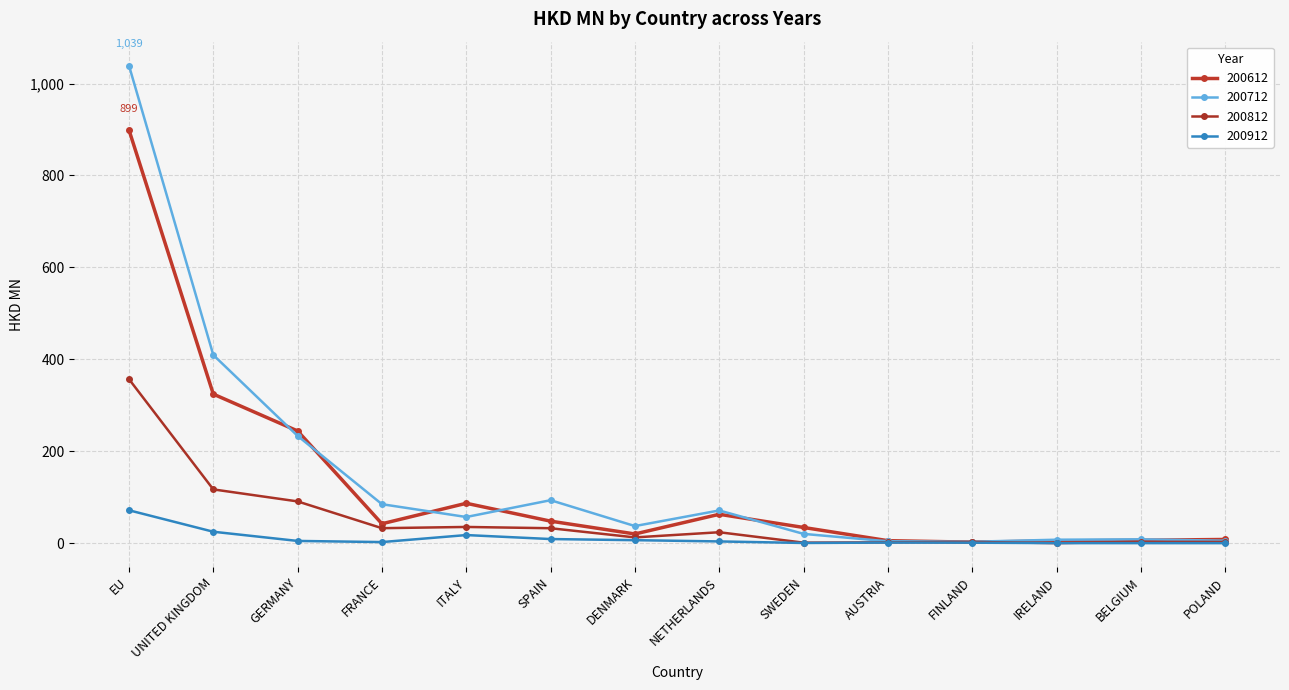

What is the difference between the second highest and minimum values in the 200612 series?

322.1